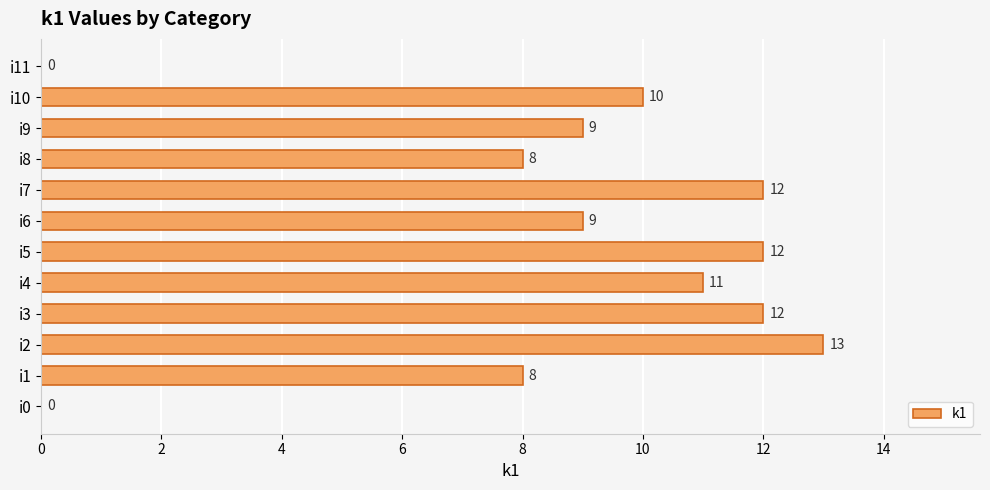

The chart shows a value of 13 at i9. True or false?

False